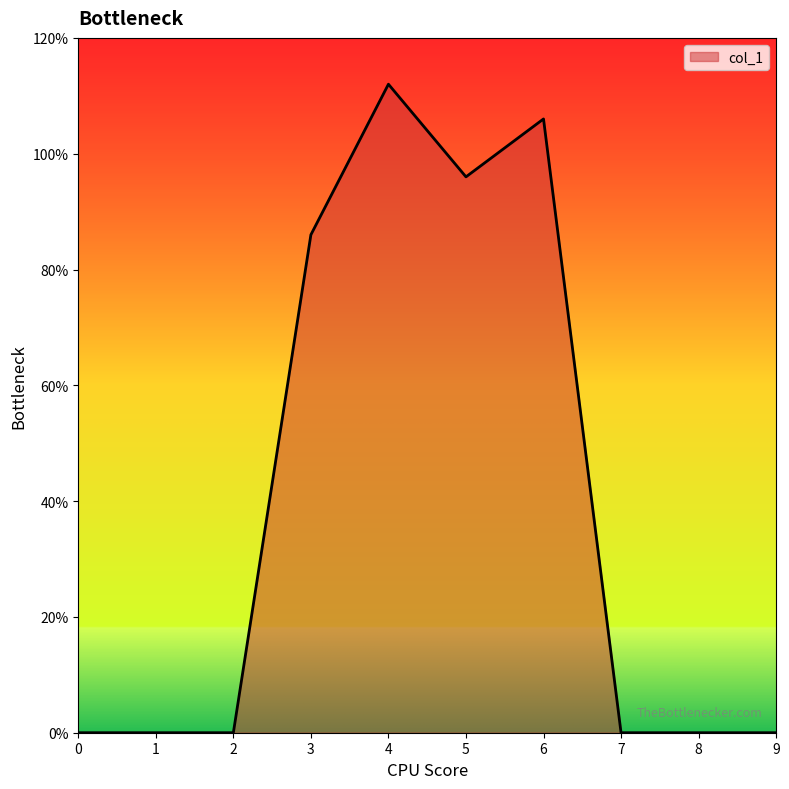

Between 5 and 1, which is larger?

5